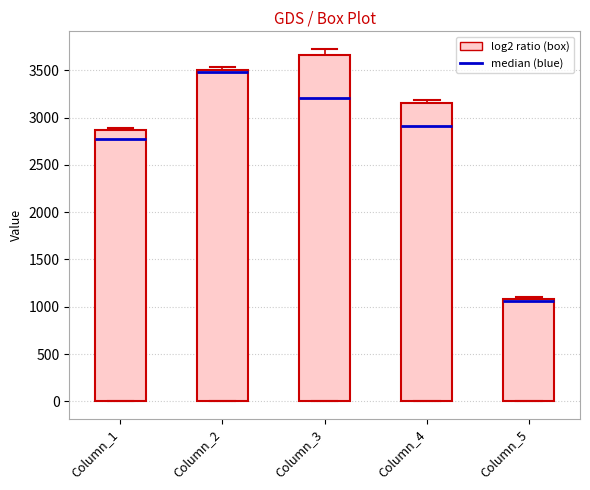

Reading left to right, read every box against the y-axis: the position of its median line, the range the box covers, and the ends of its whiskers. The values are not printed on the chart, so give them approximately, as read against the axis.

Column_1: median 2750, box 0 to 2850, whiskers 0 to 2900
Column_2: median 3500 (just below the box's upper edge), box 0 to 3500, whiskers 0 to 3550
Column_3: median 3200, box 0 to 3650, whiskers 0 to 3750
Column_4: median 2900, box 0 to 3150, whiskers 0 to 3200
Column_5: median 1050, box 0 to 1100, whiskers 0 to 1100